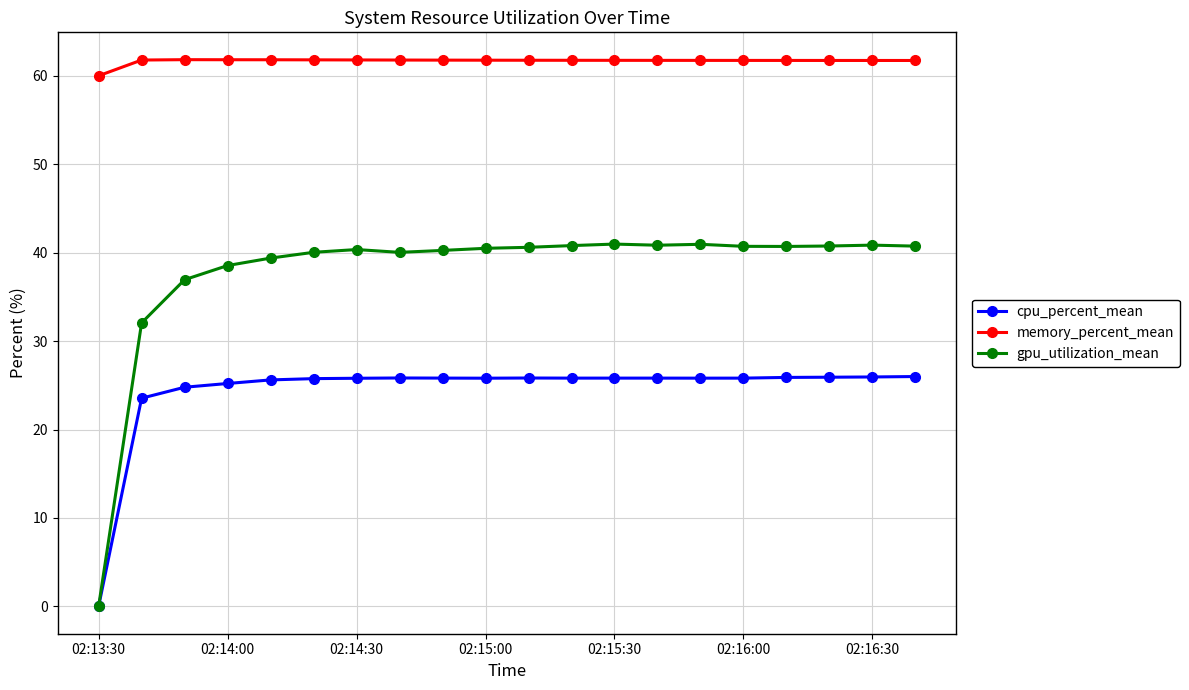

True or false: gpu_utilization_mean and memory_percent_mean cross at least once.

False